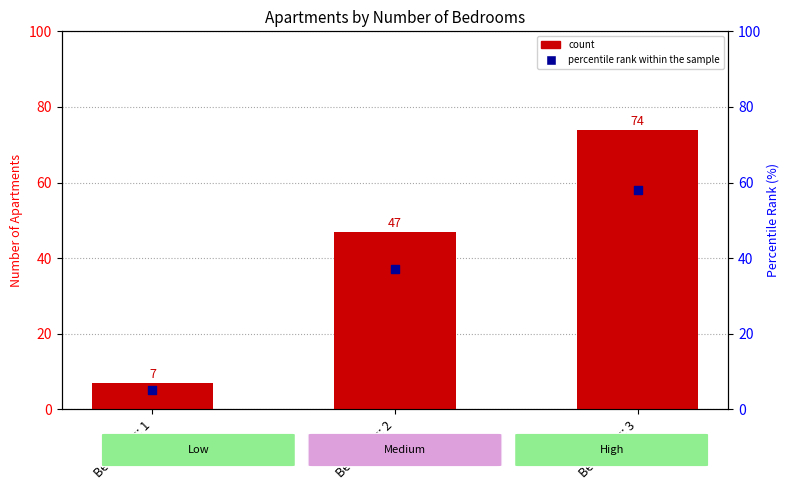

Which series has the widest spread of Y values?

count